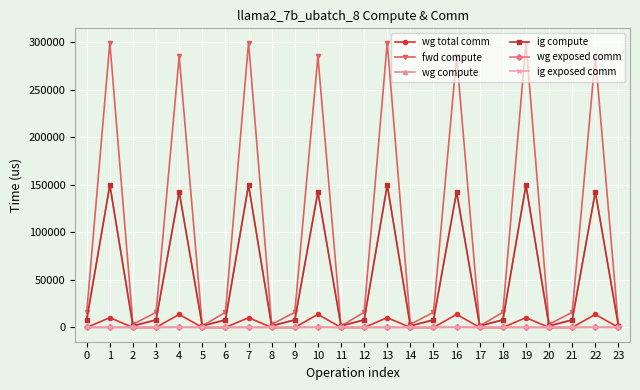

Is this an area chart (filled region under the line)?

No